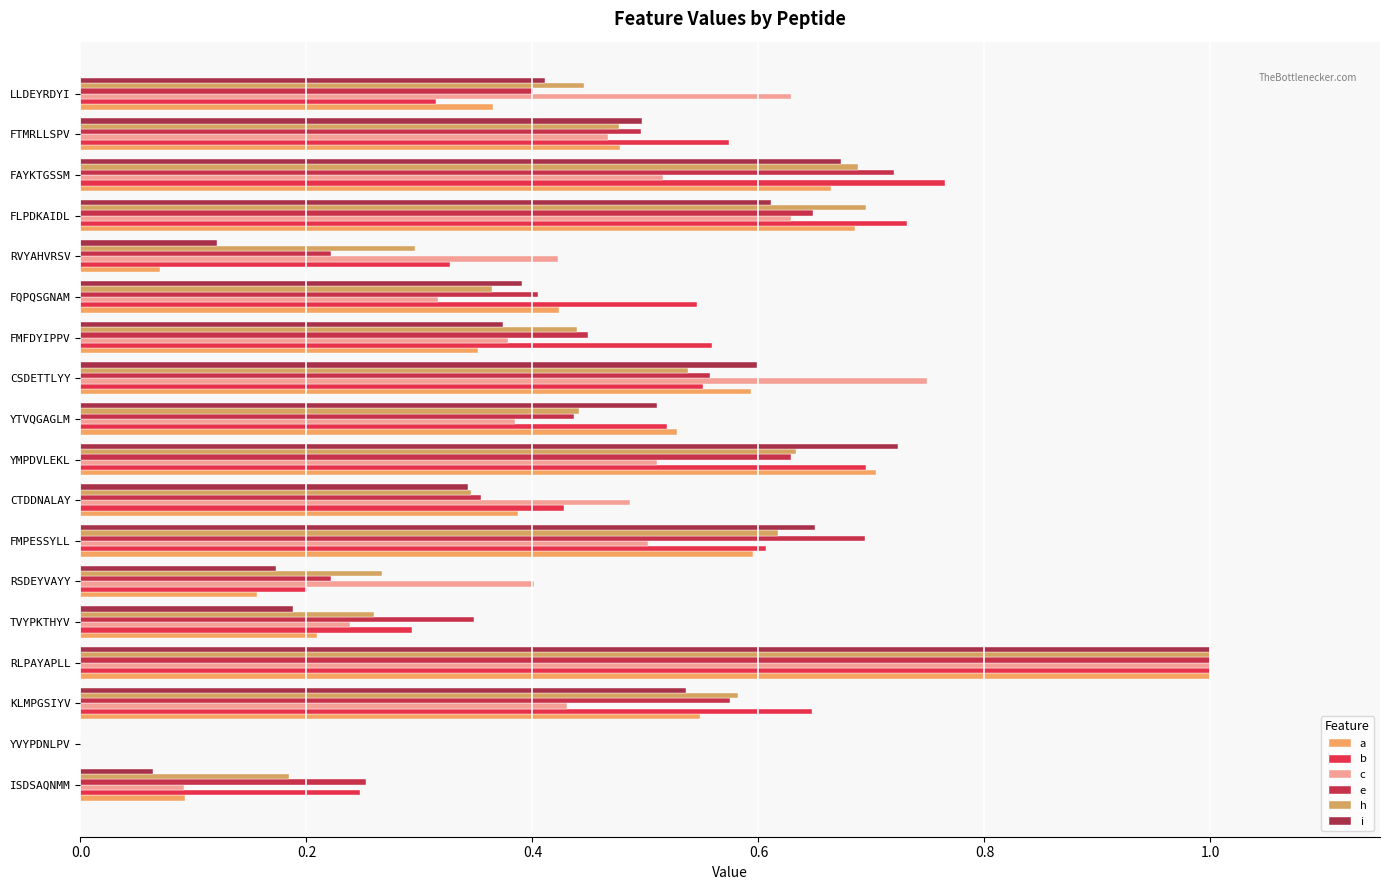

What is the difference between the second highest and minimum values in the e series?

0.7